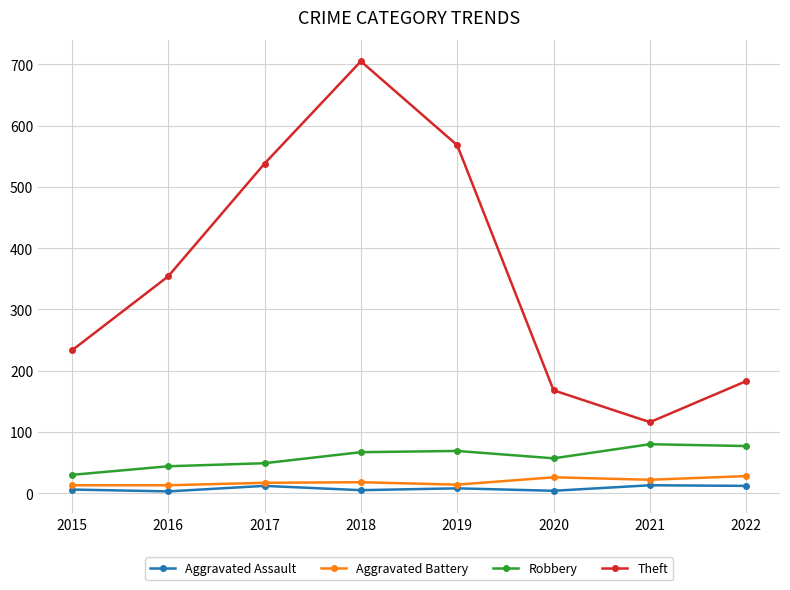

True or false: Theft and Robbery cross at least once.

False